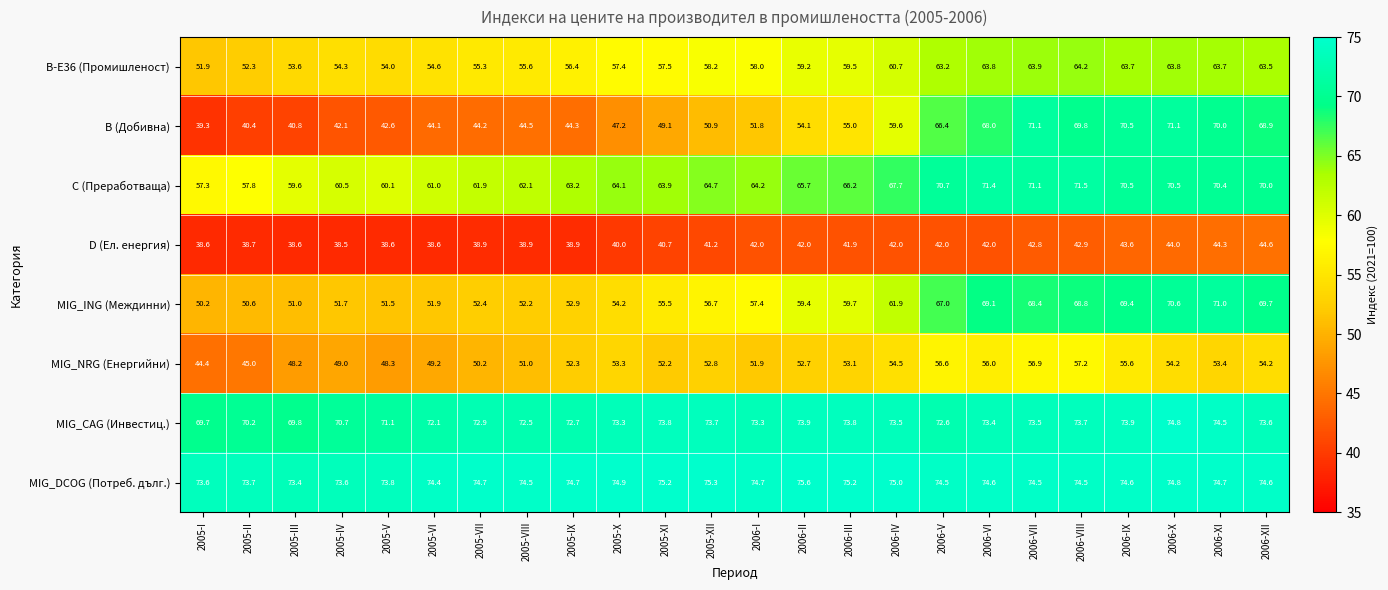

At how many categories does at least one series exceed 59?

24